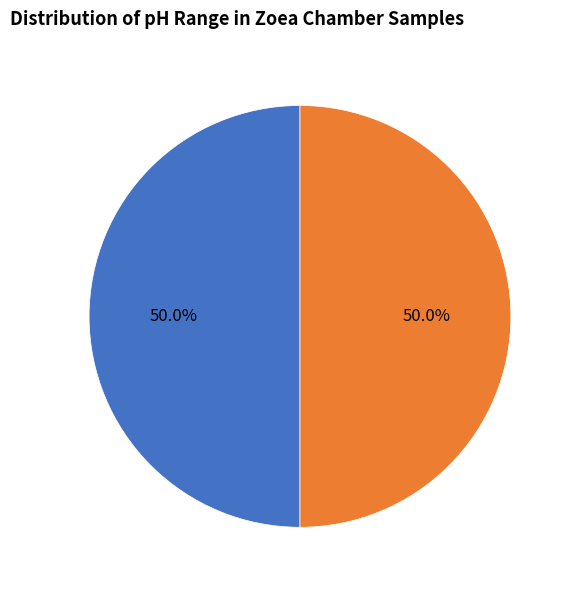

What is the total percentage of pH ≤ 7.3 and pH > 7.3?

100.0%